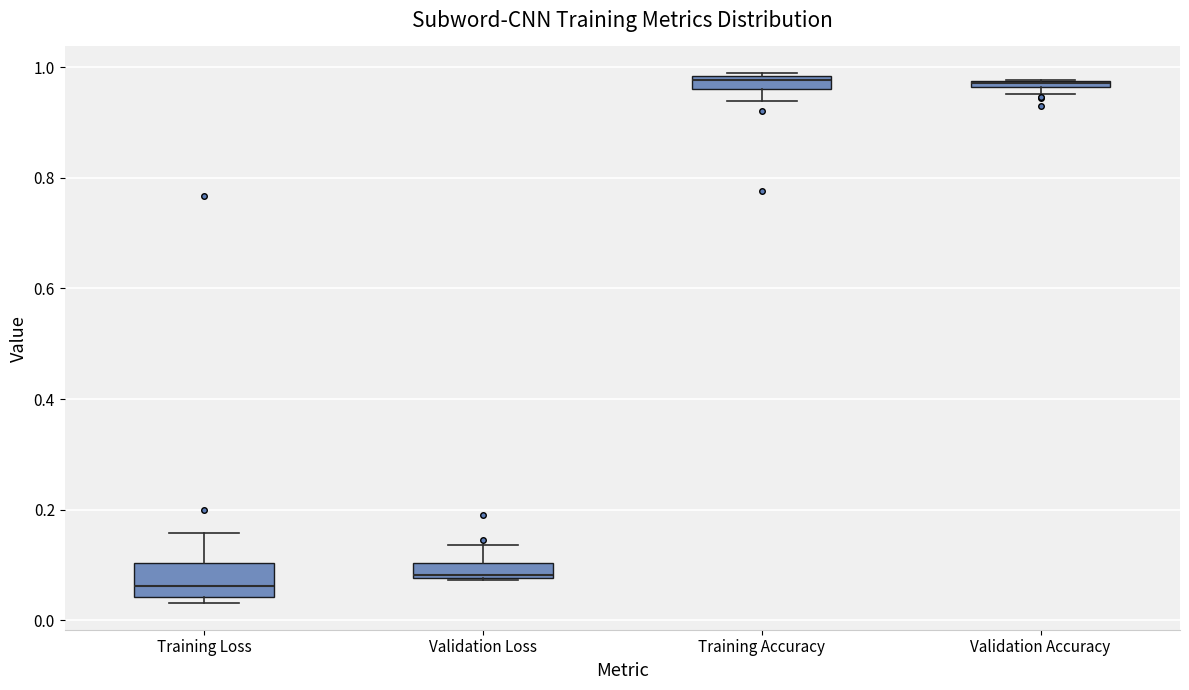

Comparing the boxes themselves (not the whiskers), which one is the tallest?

Training Loss